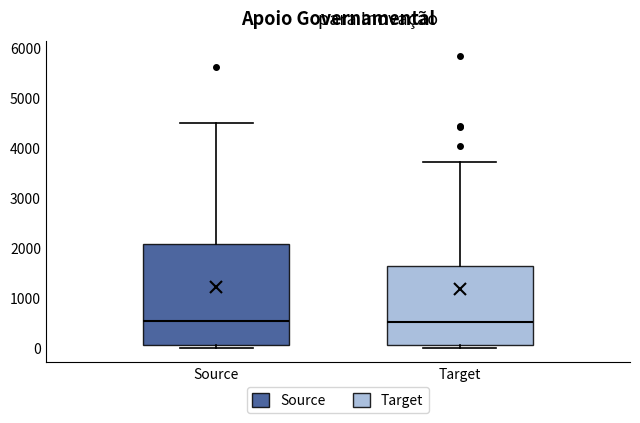

Reading left to right, read every box against the y-axis: the position of its median line, the range the box covers, and the ends of its whiskers. The values are not printed on the chart, so give them approximately, as read against the axis.

Source: median 500, box 100 to 2100, whiskers 0 to 4500
Target: median 500, box 100 to 1600, whiskers 0 to 3700